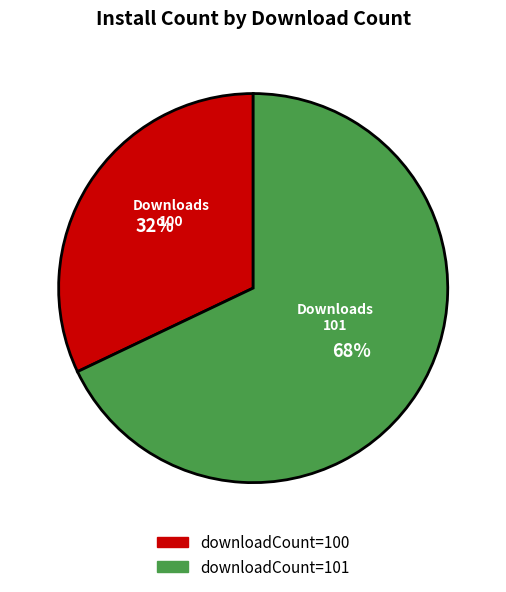

To the nearest percent, what is the average slice percentage?

50%